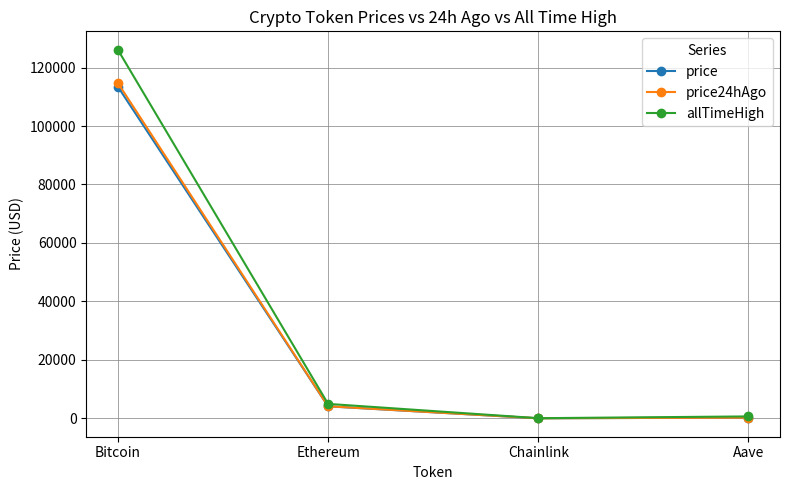

Is it true that price equals 4107.4 at Ethereum?

True